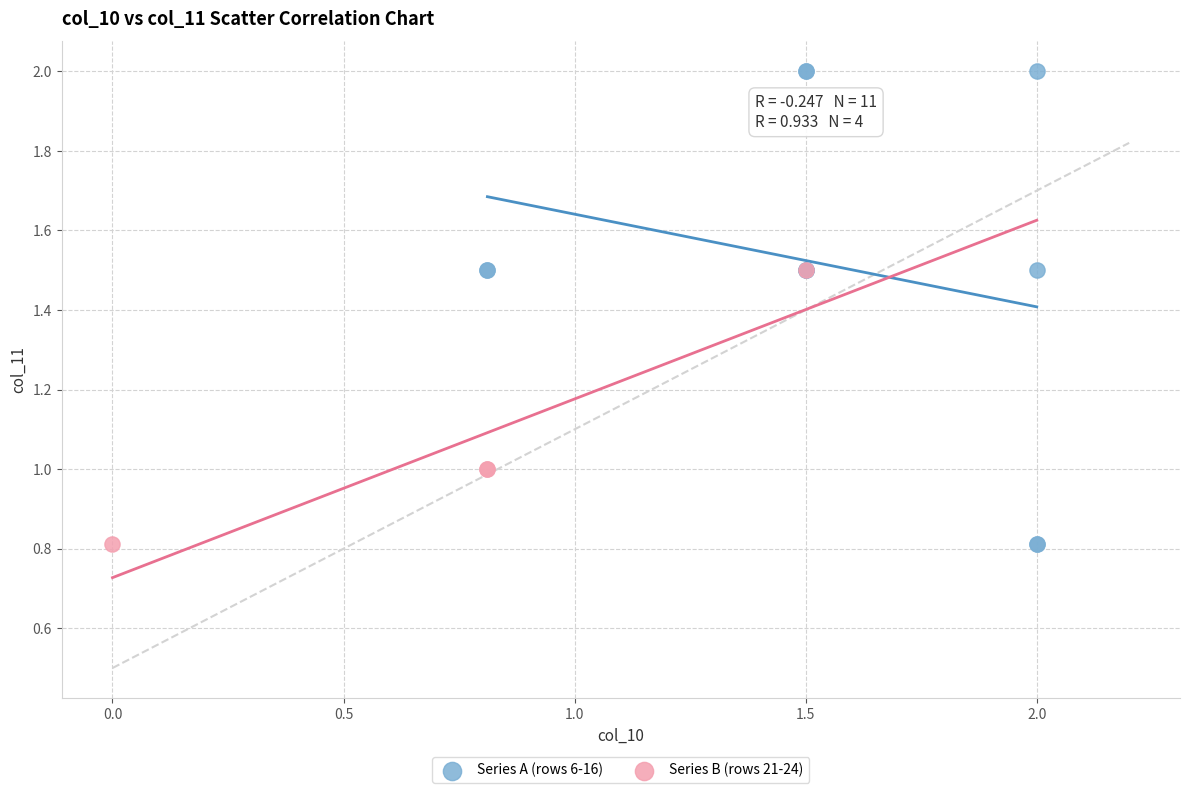

Which series contains the highest Y value?

Series A (rows 6-16)